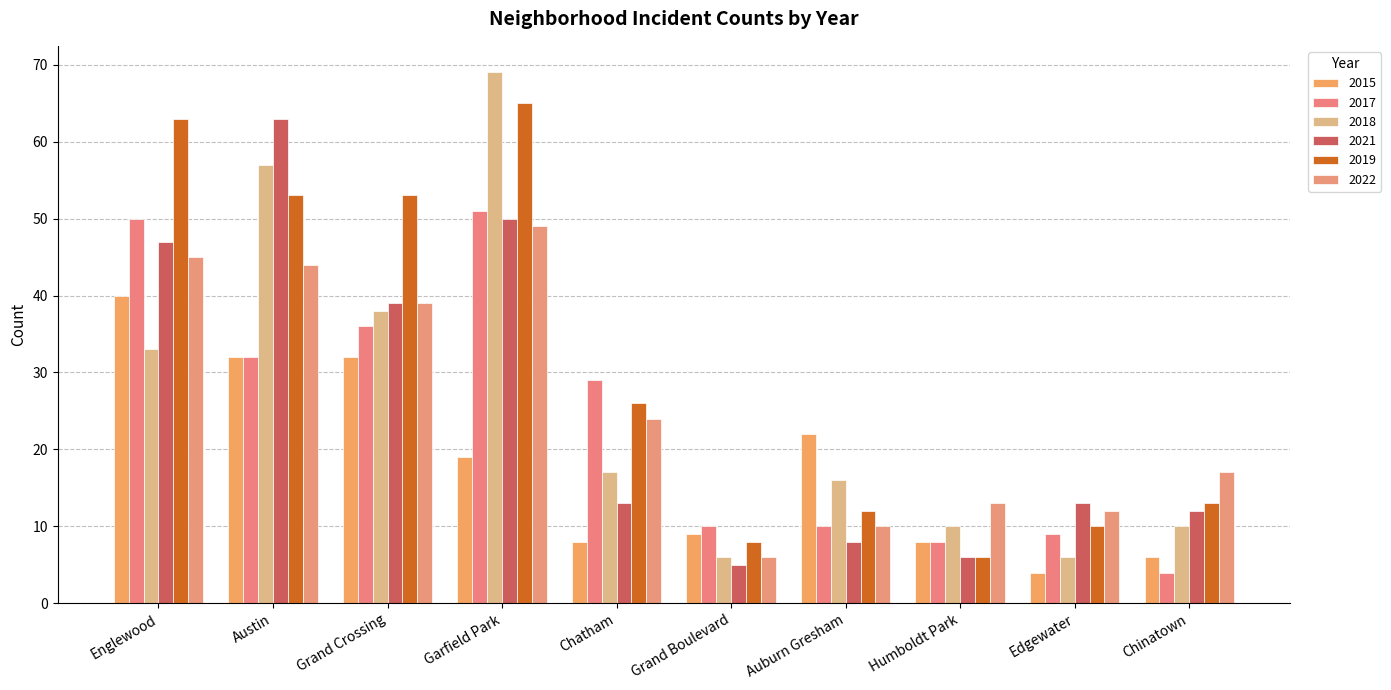

How many values in the 2022 series are below 24?

5